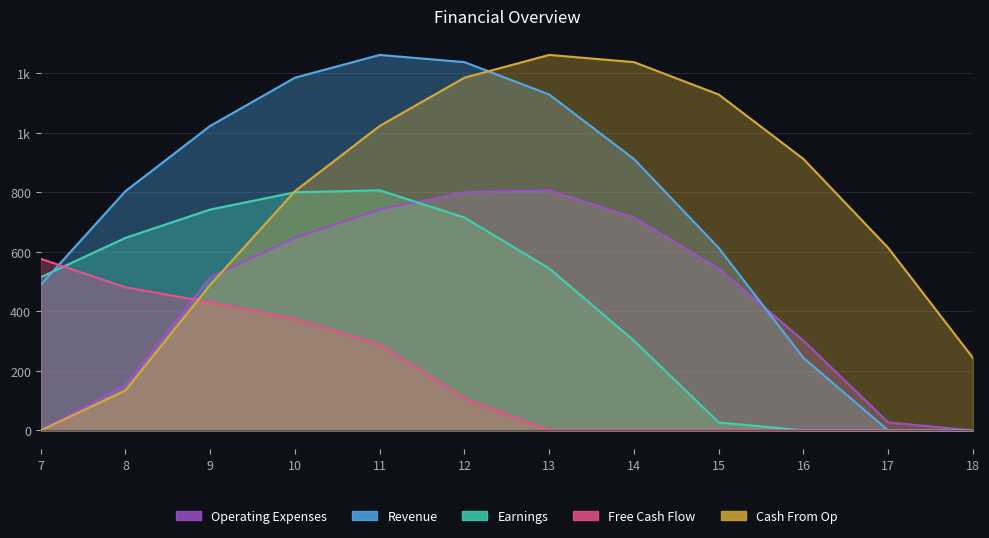

What is the sum of the Earnings values at 8 and 18?

646.9